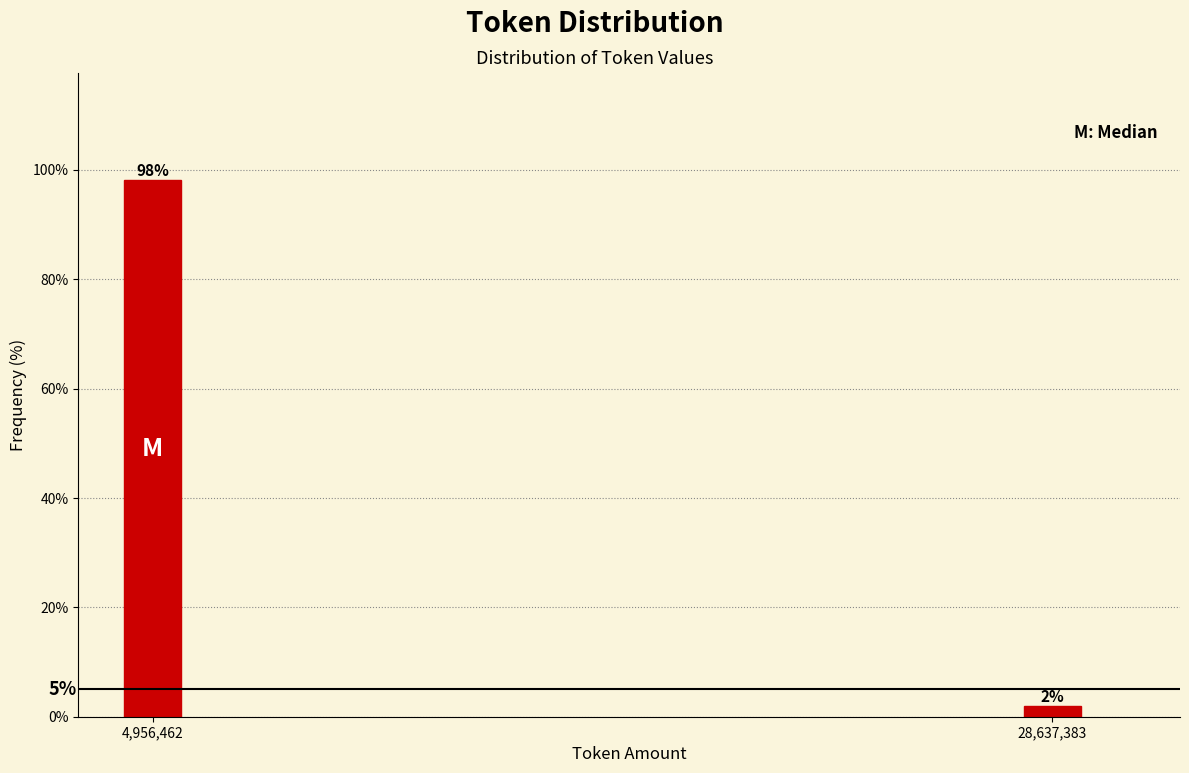

Are the bars horizontal?

No